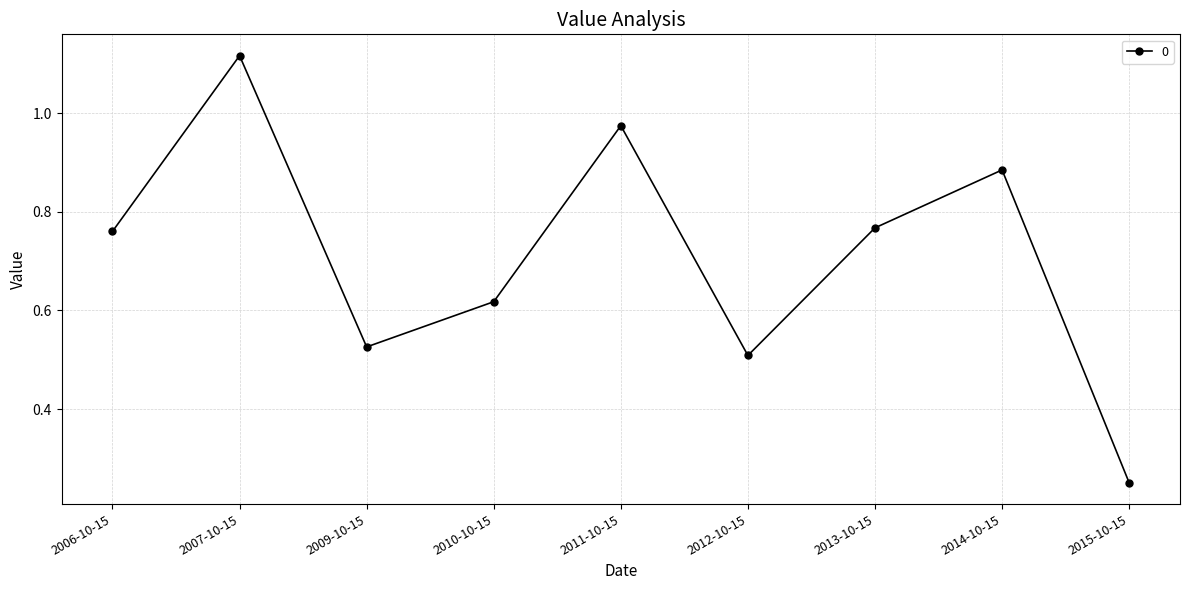

What is the sum of all values?

6.4